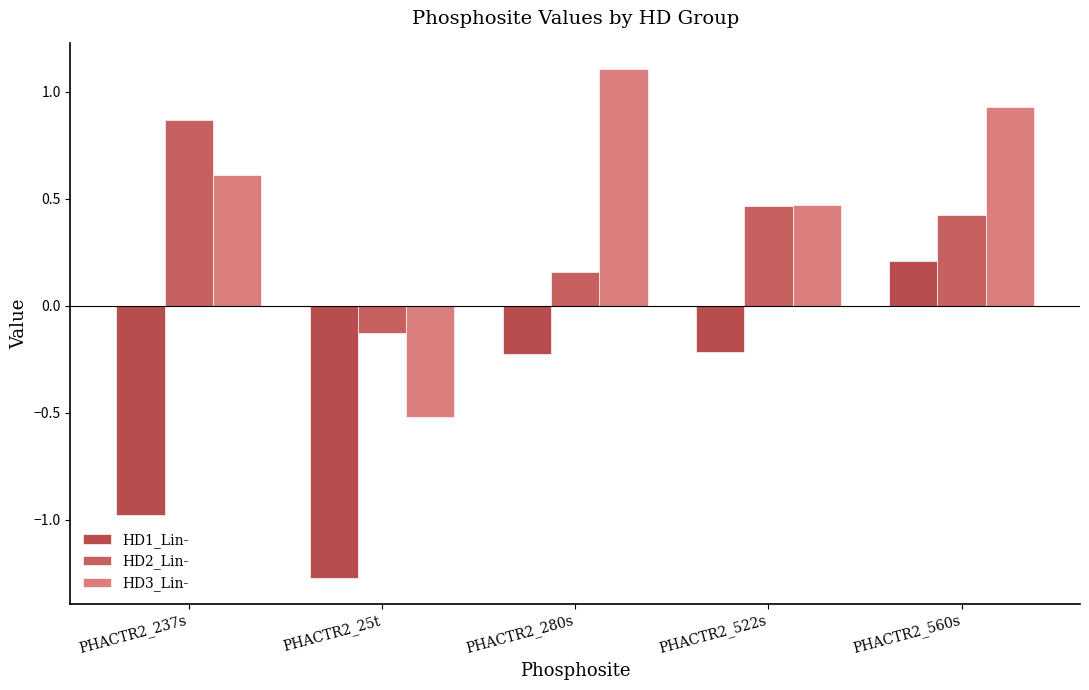

Rank the series by their maximum value, from lowest to highest.

HD1_Lin-, HD2_Lin-, HD3_Lin-